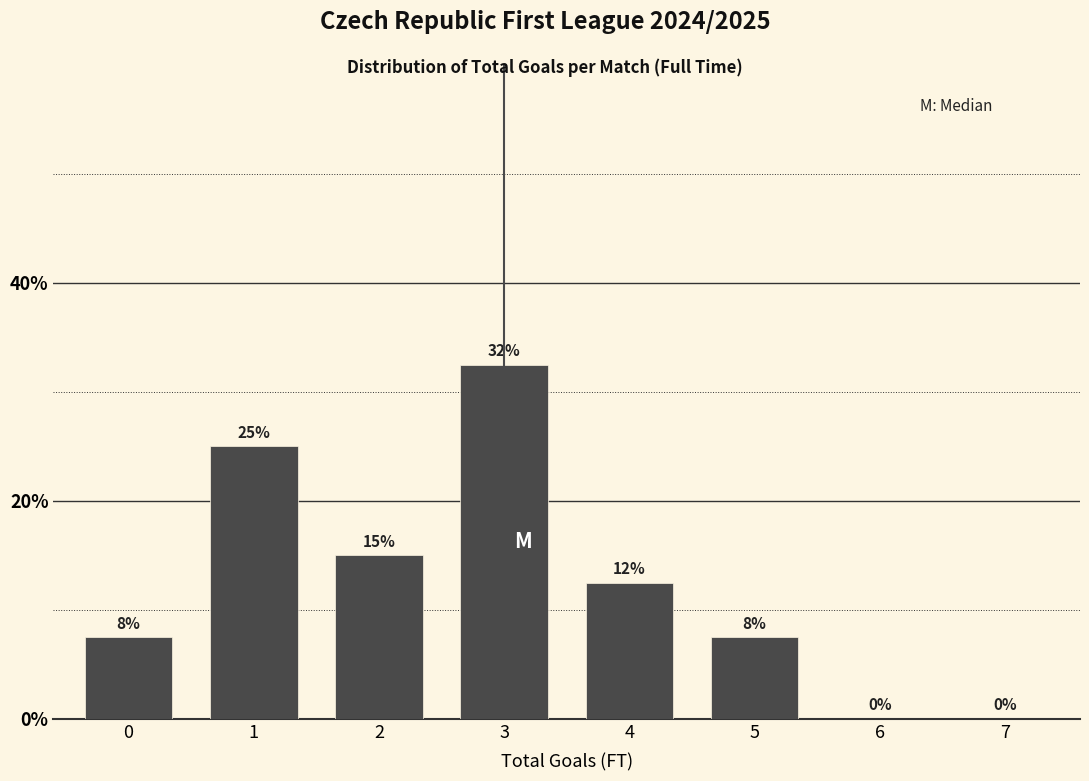

At which category does the chart reach its peak across all series?

3